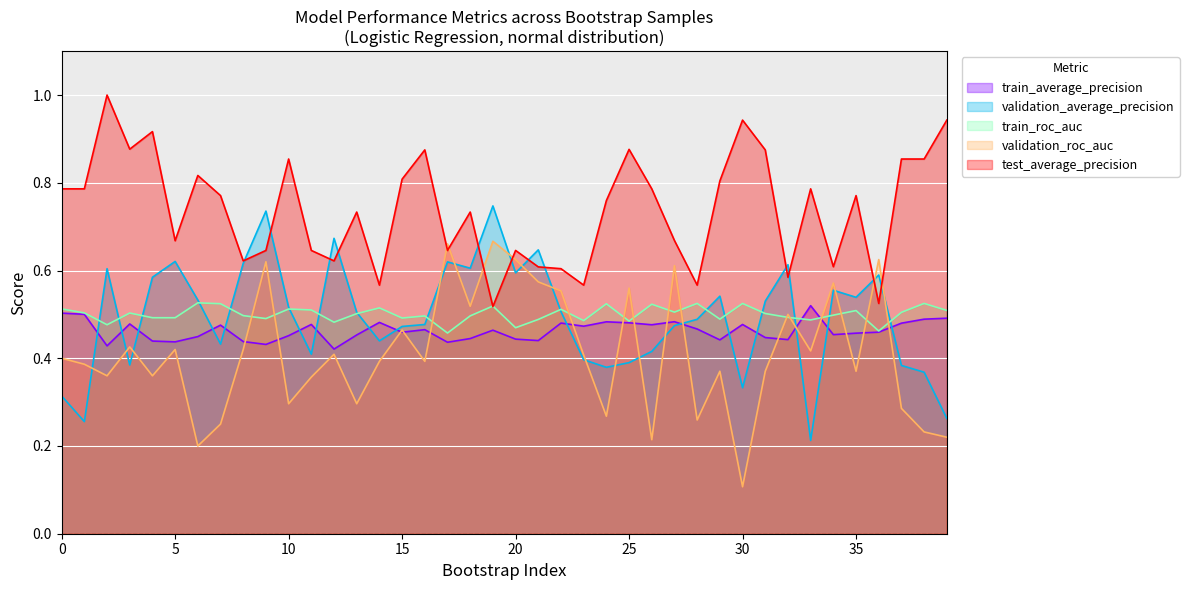

At which category does validation_average_precision reach its first local valley?

1